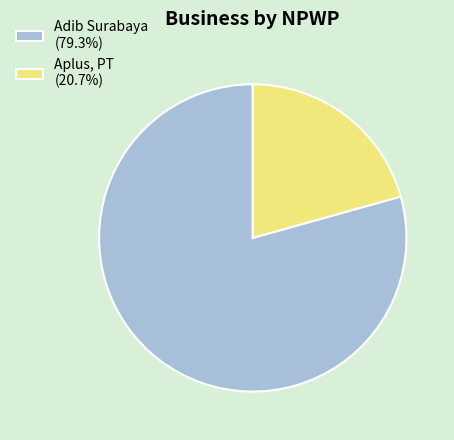

Is there any slice that represents more than half of the pie?

Yes